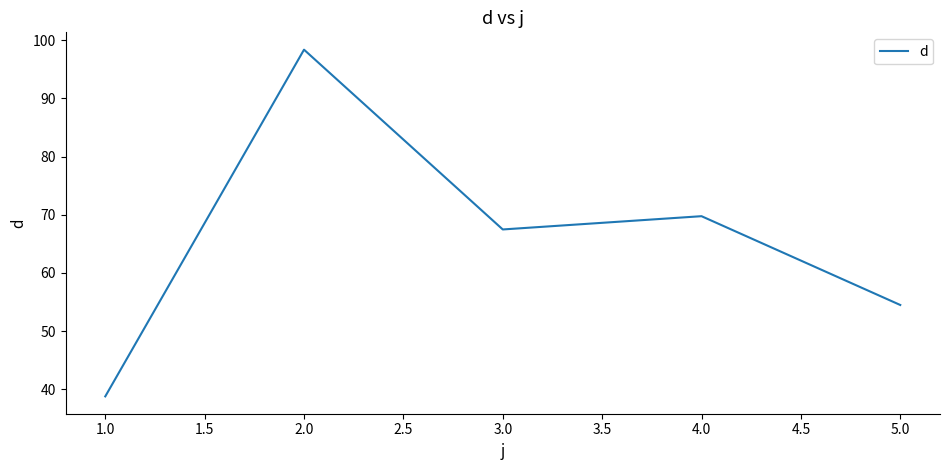

Is this an area chart (filled region under the line)?

No